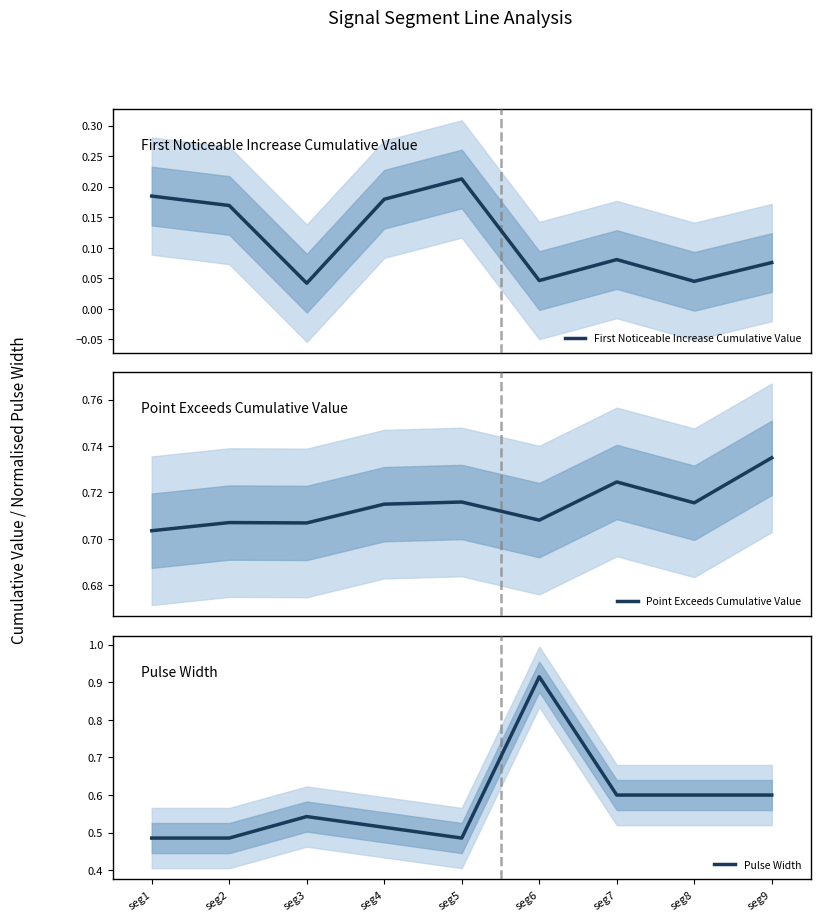

Does the chart display data point markers on the line(s)?

No